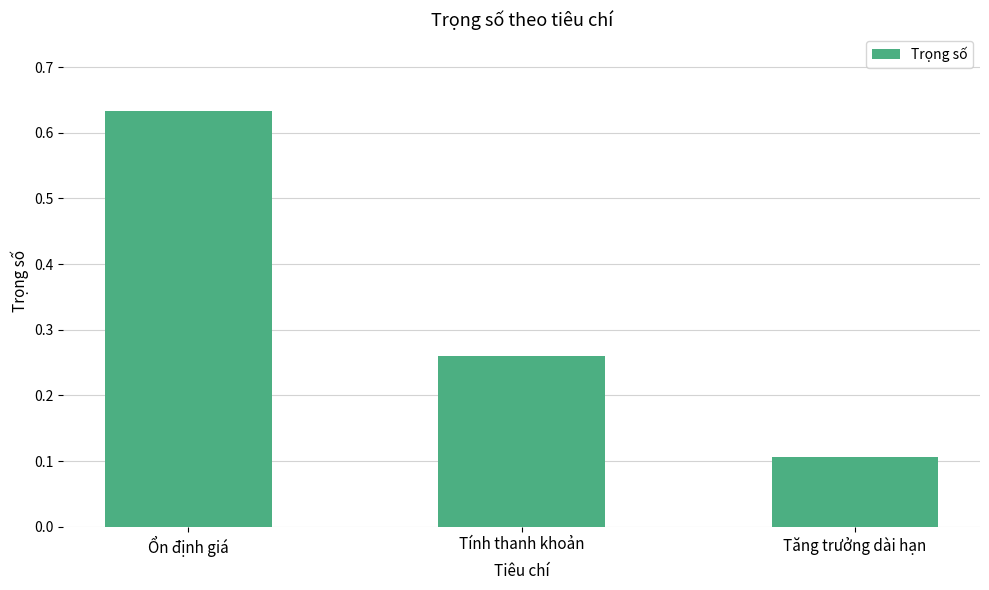

Are the bars grouped side by side (vs. stacked)?

No